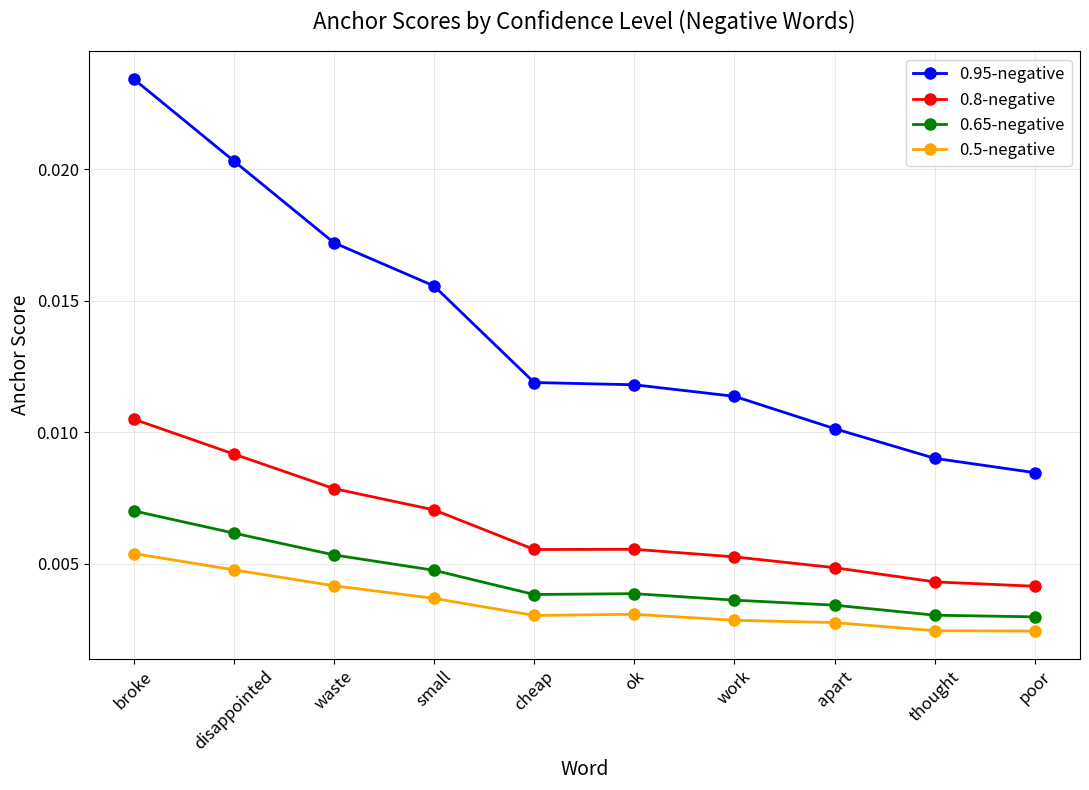

Which category has the highest value in the 0.95-negative series?

broke